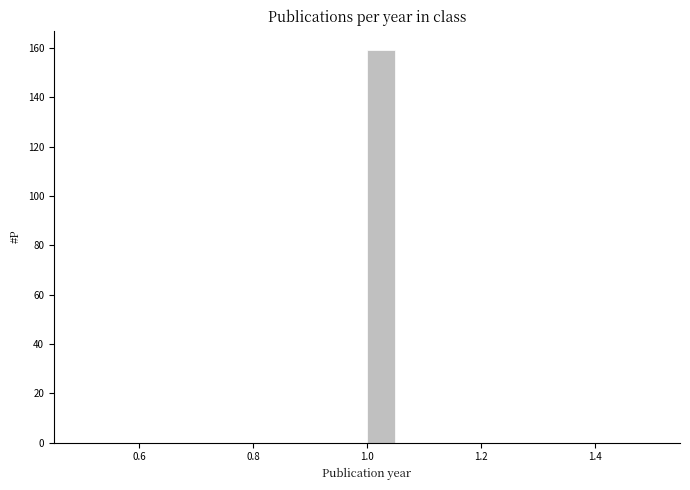

Around what value on the x-axis is the tallest bar? Give the approximate position of its centre, as read against the axis.

1.02